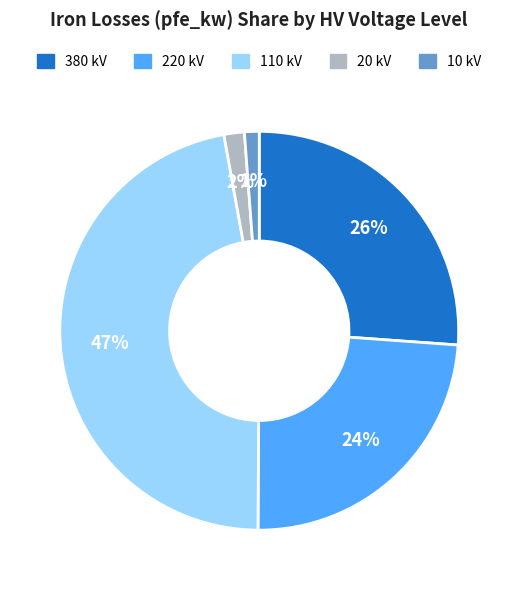

To the nearest percent, what is the average slice percentage?

20%